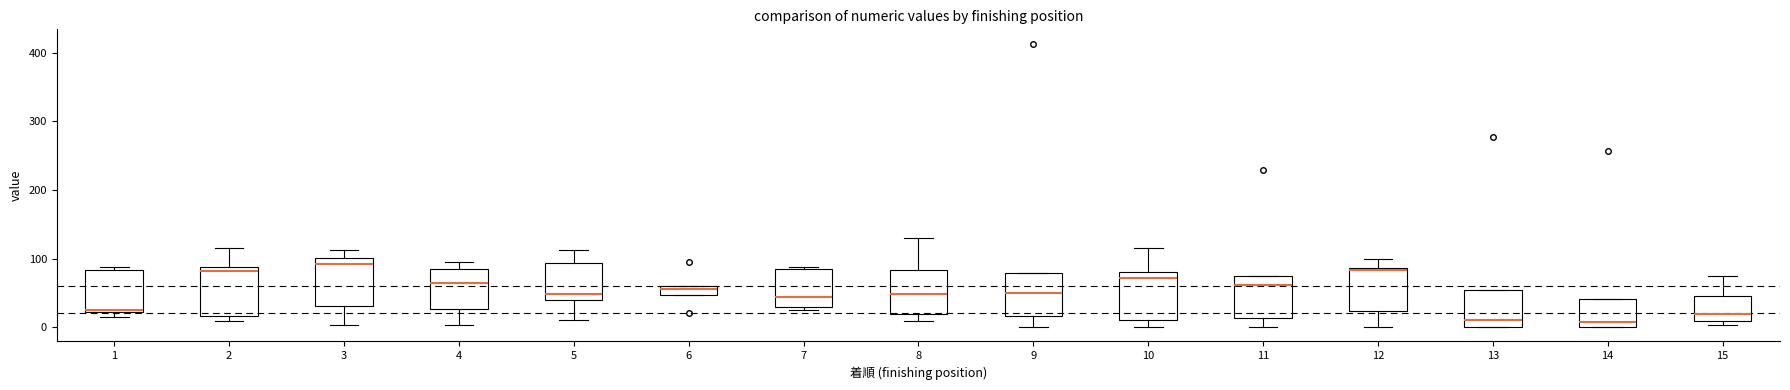

Where is the lower edge of the box at x = 9 on the y-axis? The values are not printed on the chart, so give them approximately, as read against the axis.

20